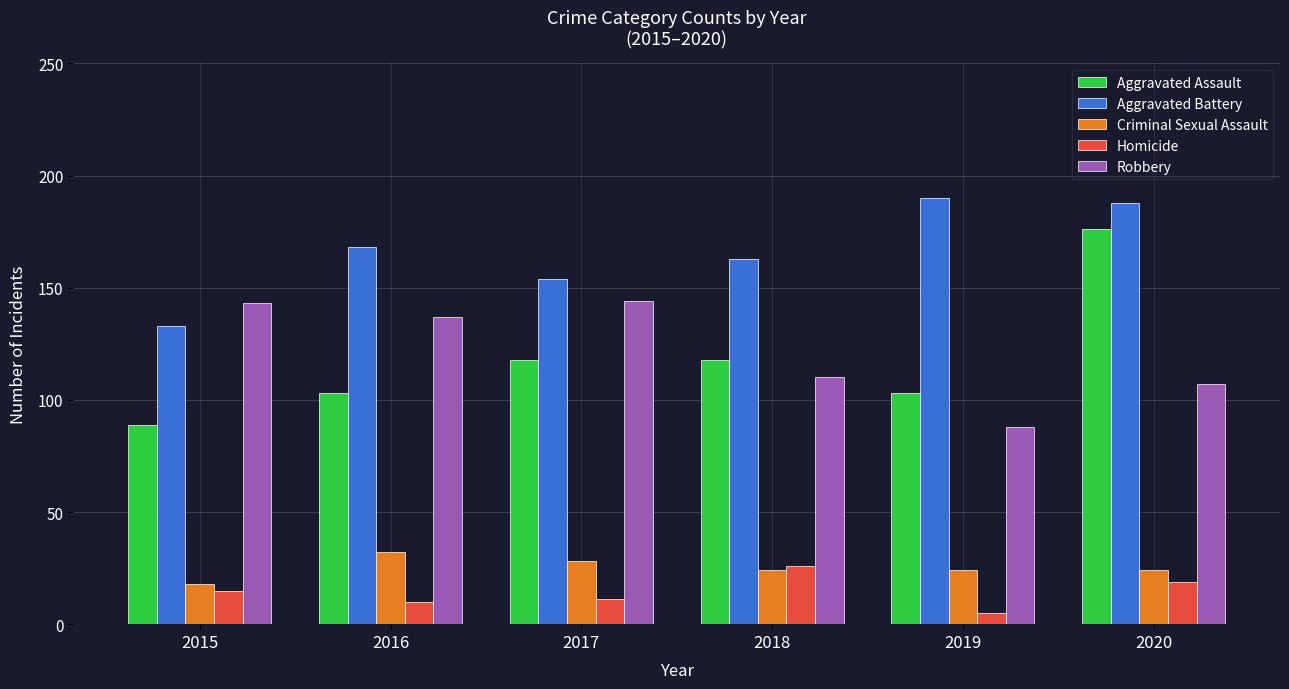

List the series in order of their peak value, lowest first.

Homicide, Criminal Sexual Assault, Robbery, Aggravated Assault, Aggravated Battery